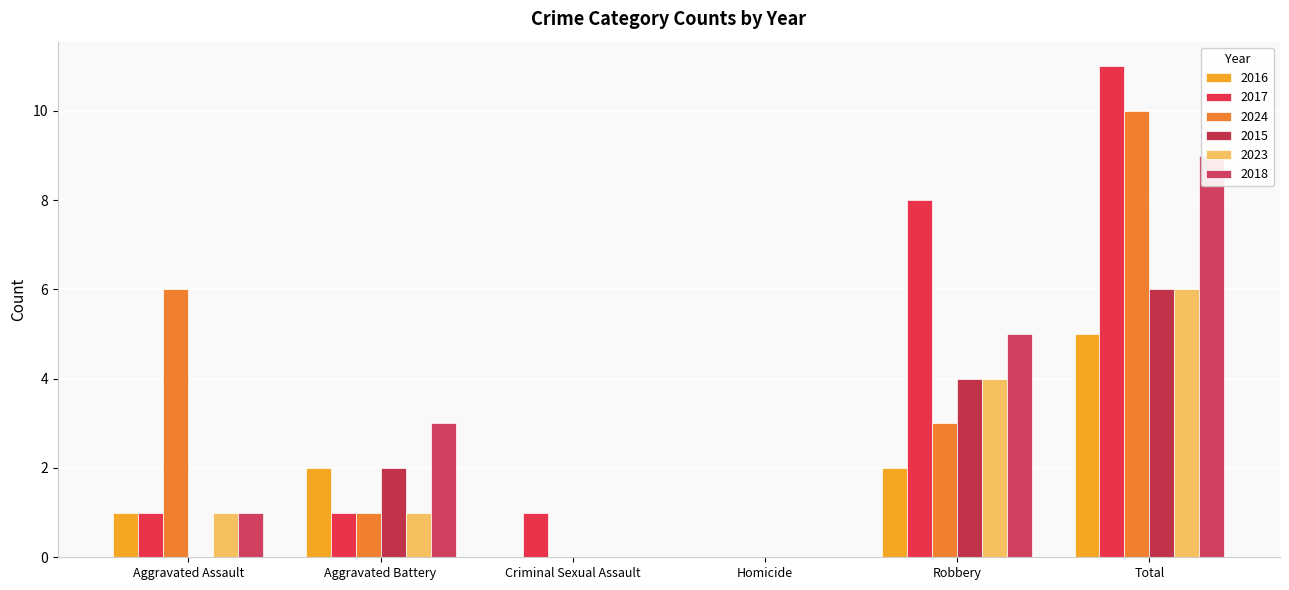

What is the average value of the 2016 series?

2